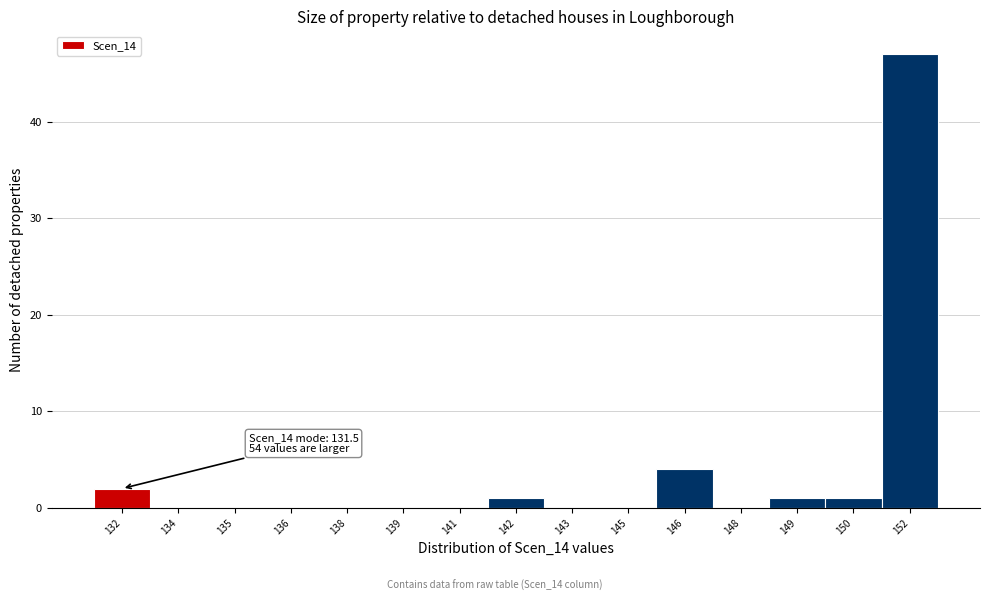

Reading right to left, transcribe all the data shown in this chart.

152=47	150=1	149=1	148=0	146=4	145=0	143=0	142=1	141=0	139=0	138=0	136=0	135=0	134=0	132=2